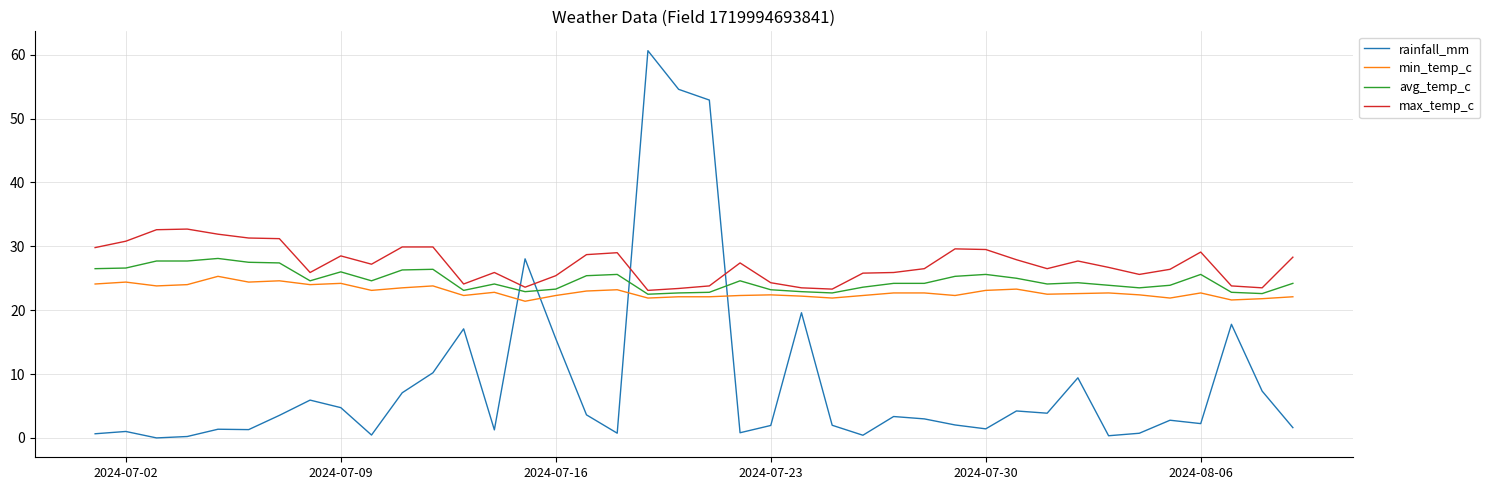

What is the minimum value for avg_temp_c?

22.5